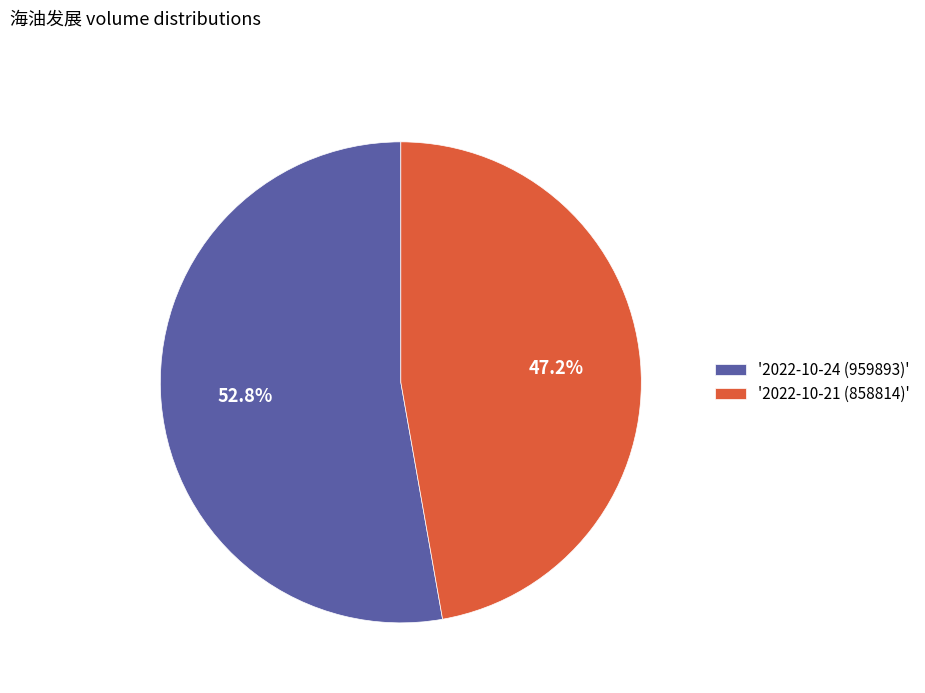

To the nearest percent, what is the difference between the largest and smallest slice percentages?

6%